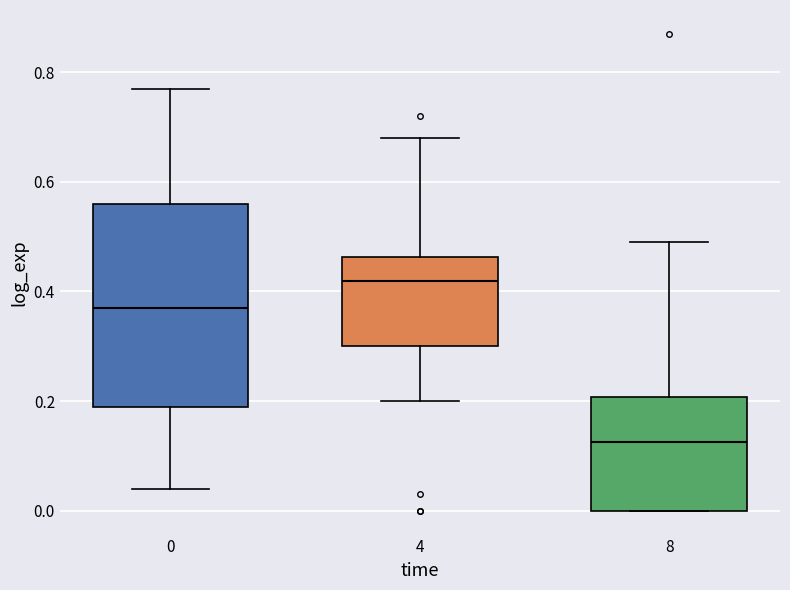

Comparing the boxes themselves (not the whiskers), which one is the tallest?

0